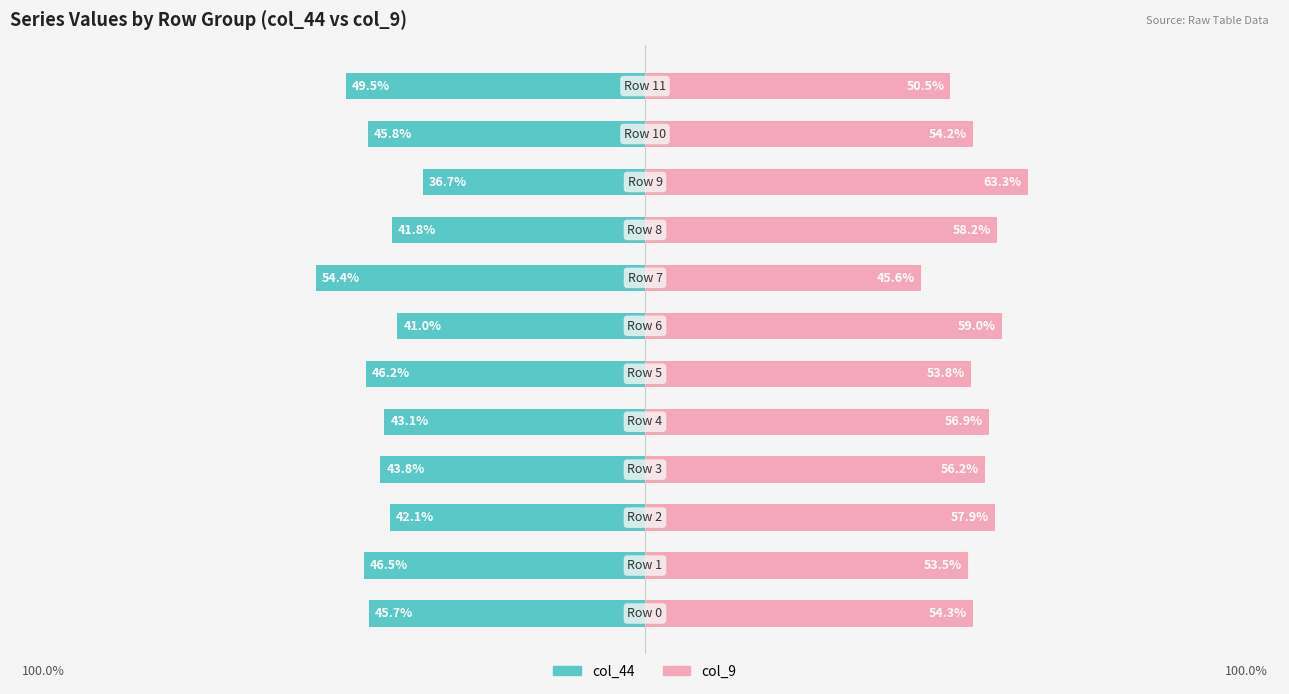

Are the bars horizontal?

Yes